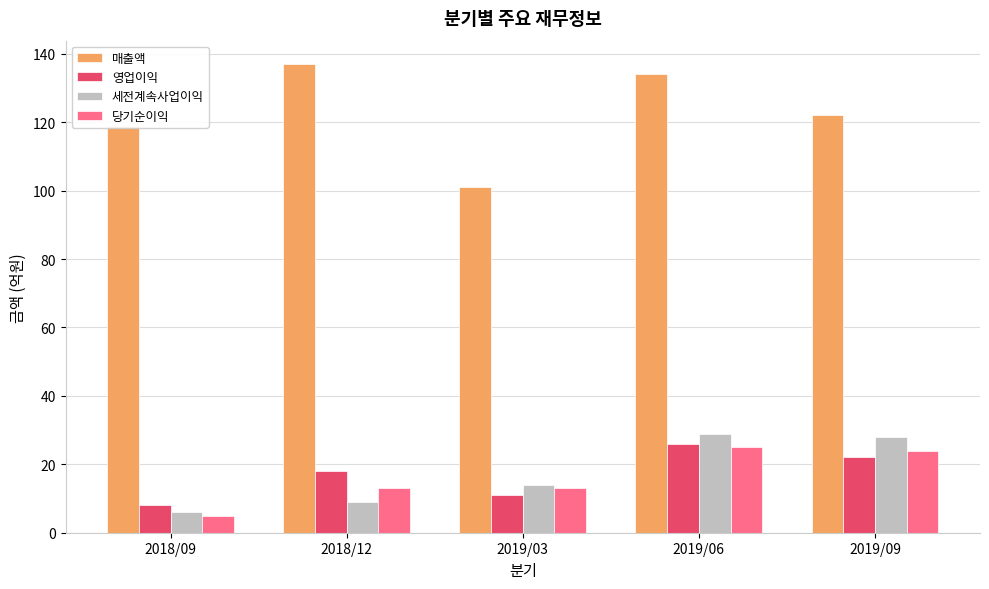

Count the number of data series in this chart.

4